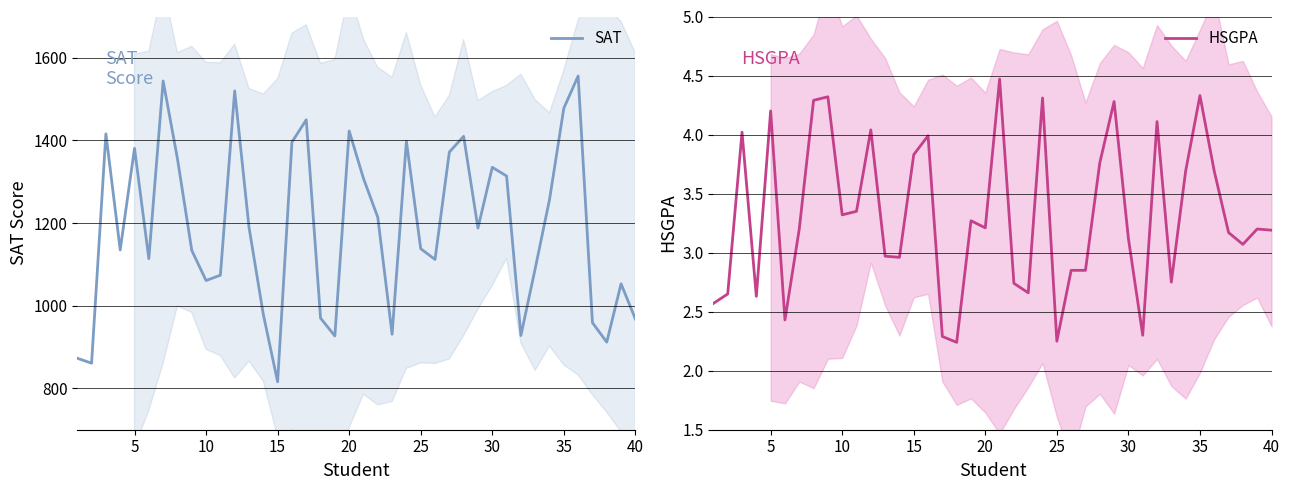

What is the maximum value for HSGPA?

4.5